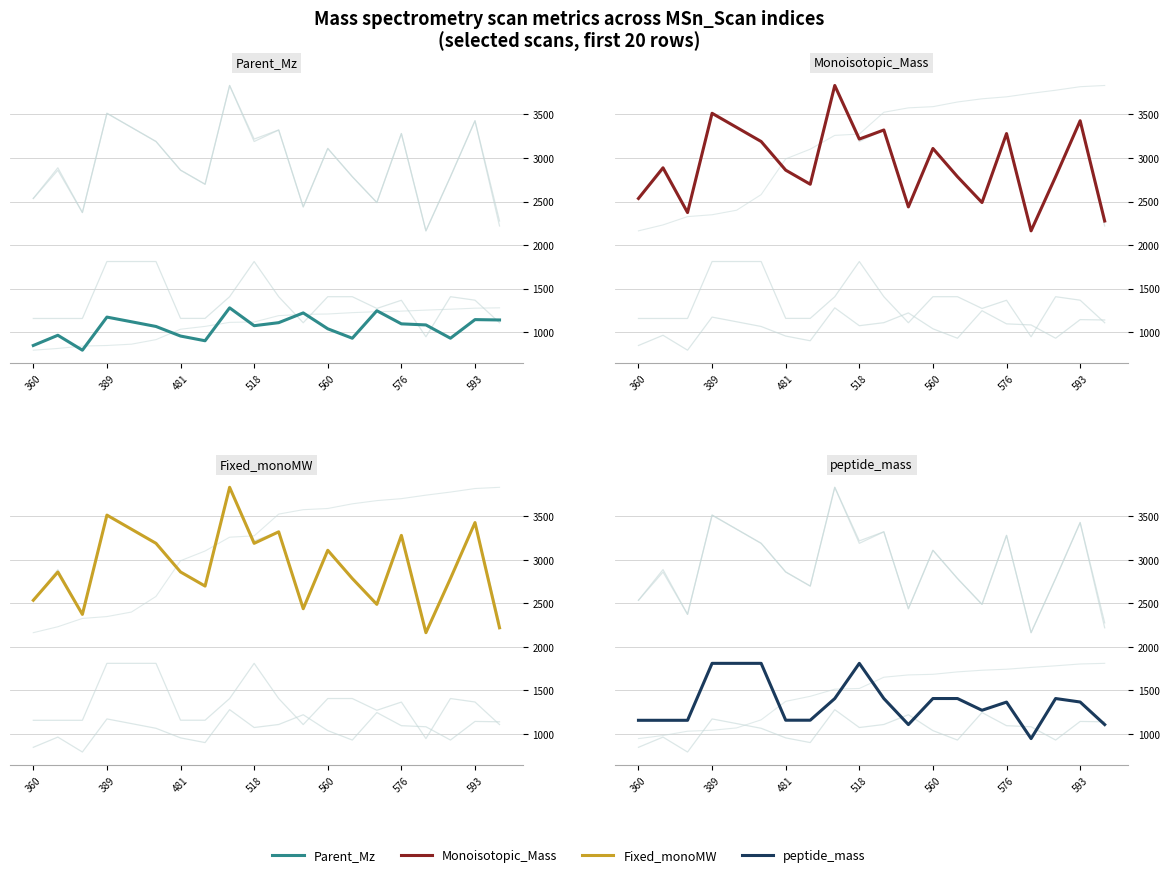

Where is peptide_mass nearest to the value 1378?

593